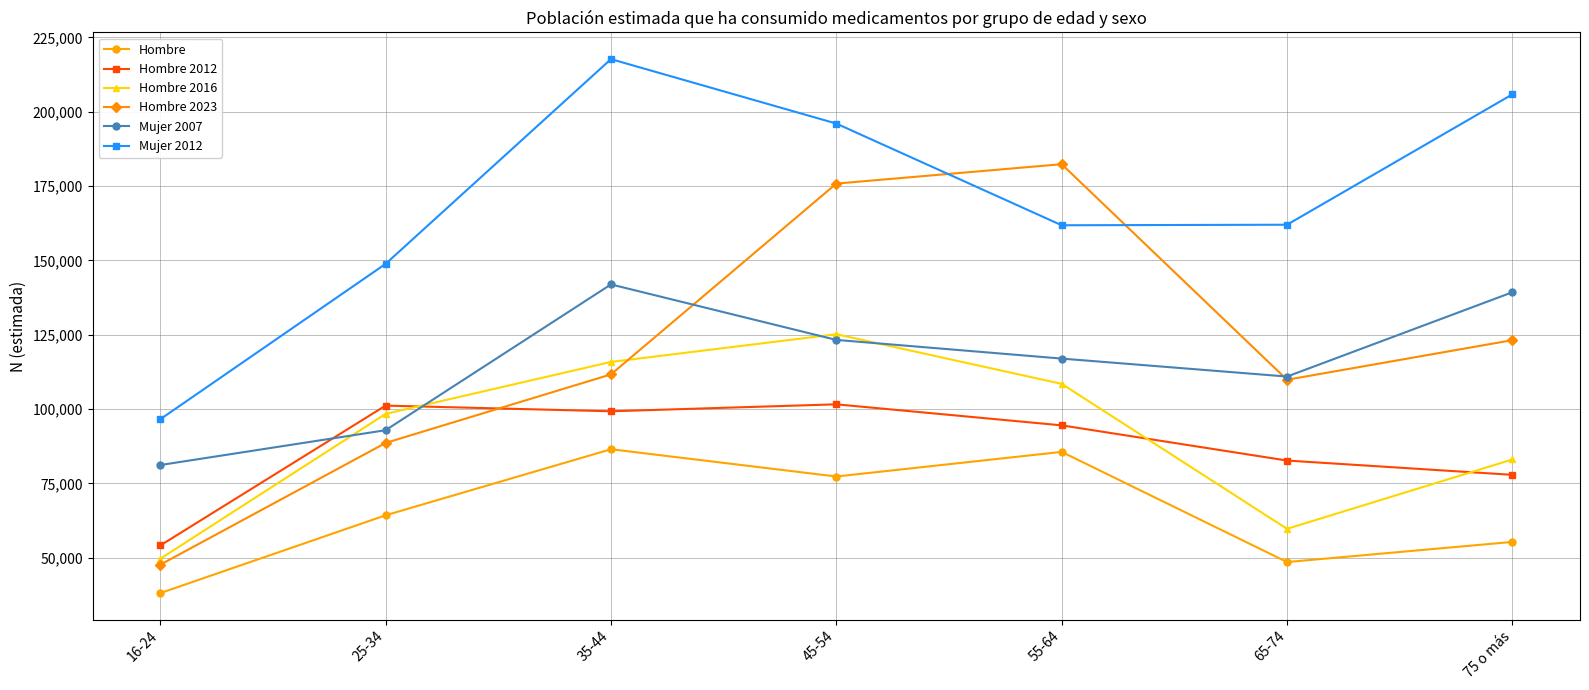

At which category is the sum across all series the highest?

45-54